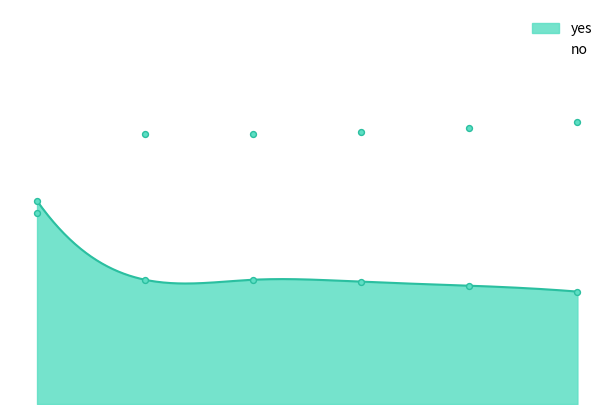

Which series has the largest Y range (max minus min)?

yes